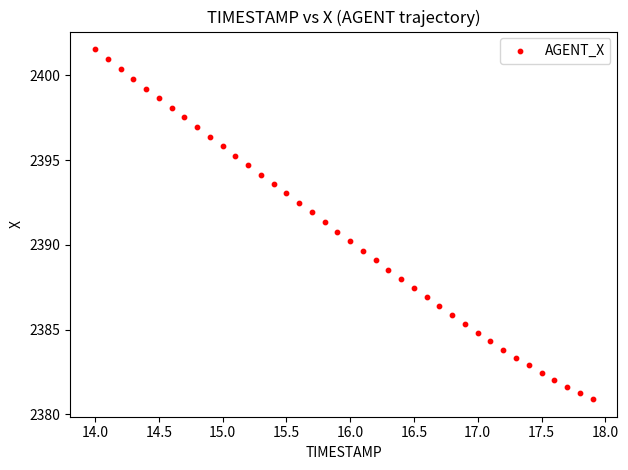

What is the range of Y values (max minus min)?

20.6